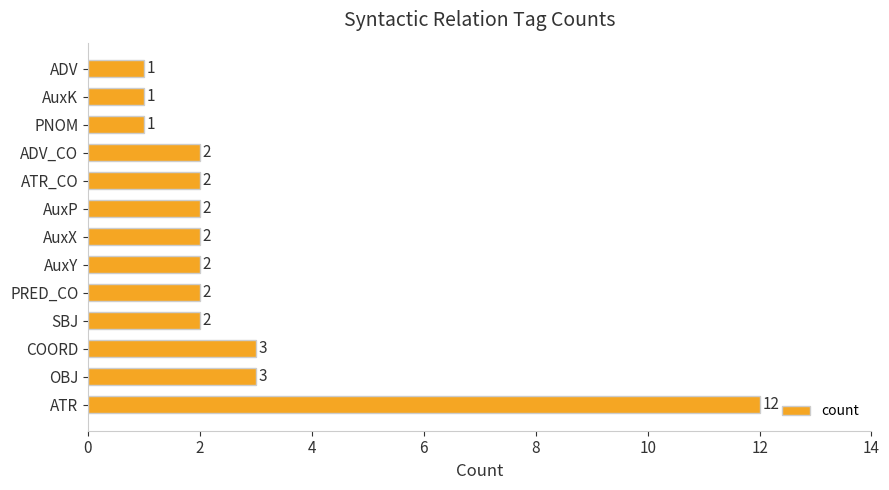

Is it true that the value at ATR_CO is 3?

False